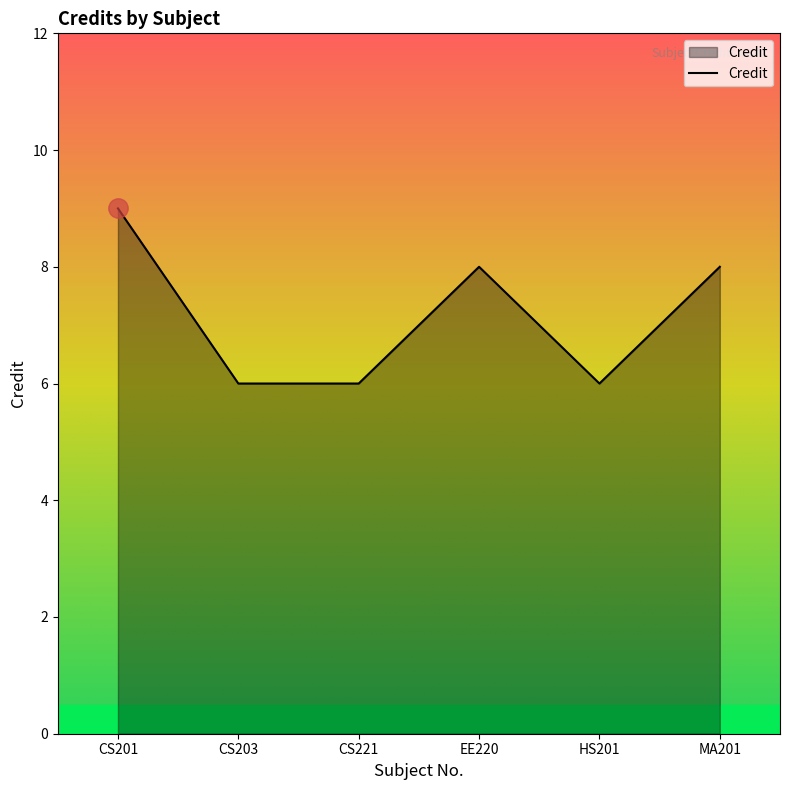

True or false: the data shows 4 at CS203.

False